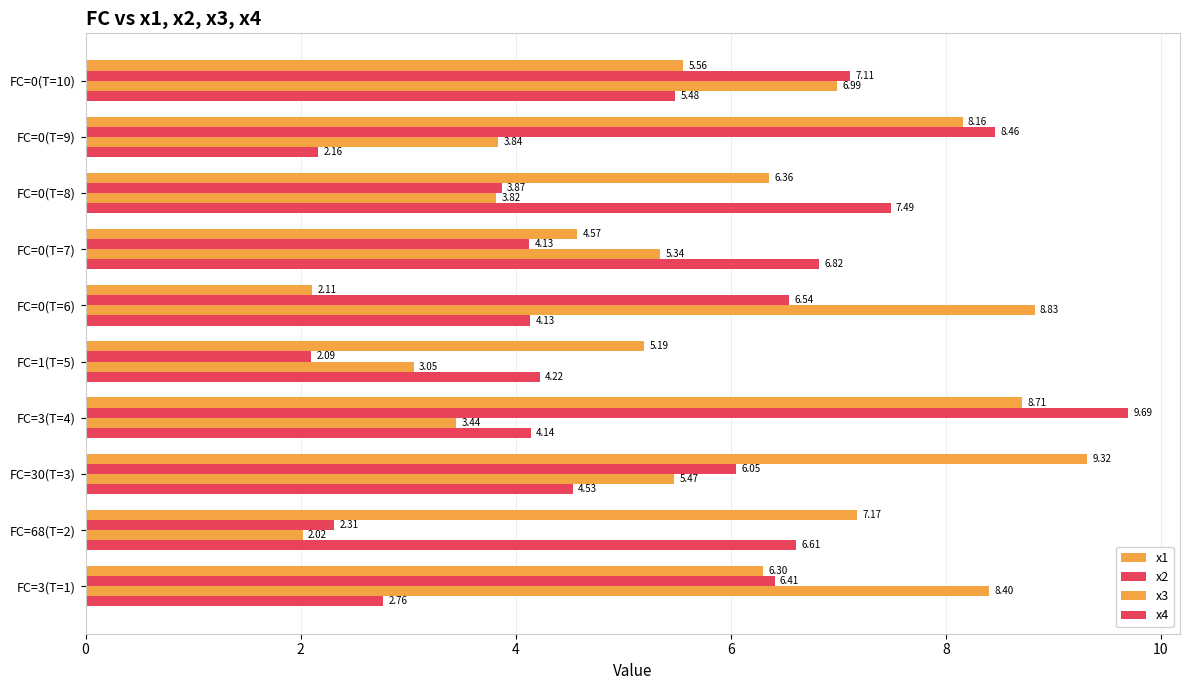

Reading left to right, extract all data points from this chart.

x1: 6.3	7.2	9.3	8.7	5.2	2.1	4.6	6.4	8.2	5.6
x2: 6.4	2.3	6.0	9.7	2.1	6.5	4.1	3.9	8.5	7.1
x3: 8.4	2.0	5.5	3.4	3.1	8.8	5.3	3.8	3.8	7.0
x4: 2.8	6.6	4.5	4.1	4.2	4.1	6.8	7.5	2.2	5.5